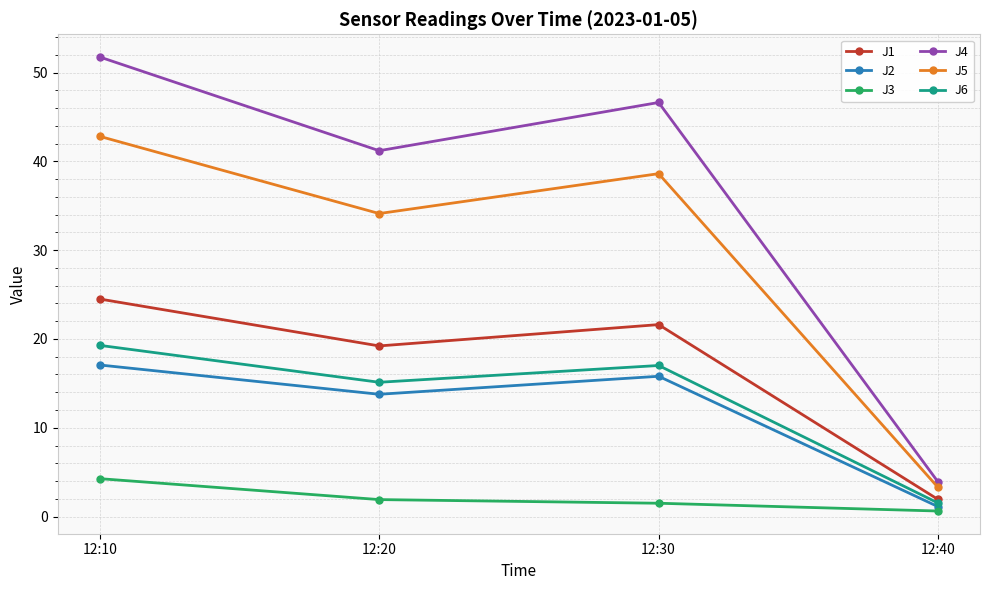

What is the sum of the J2 values at 12:30 and 12:40?

16.9